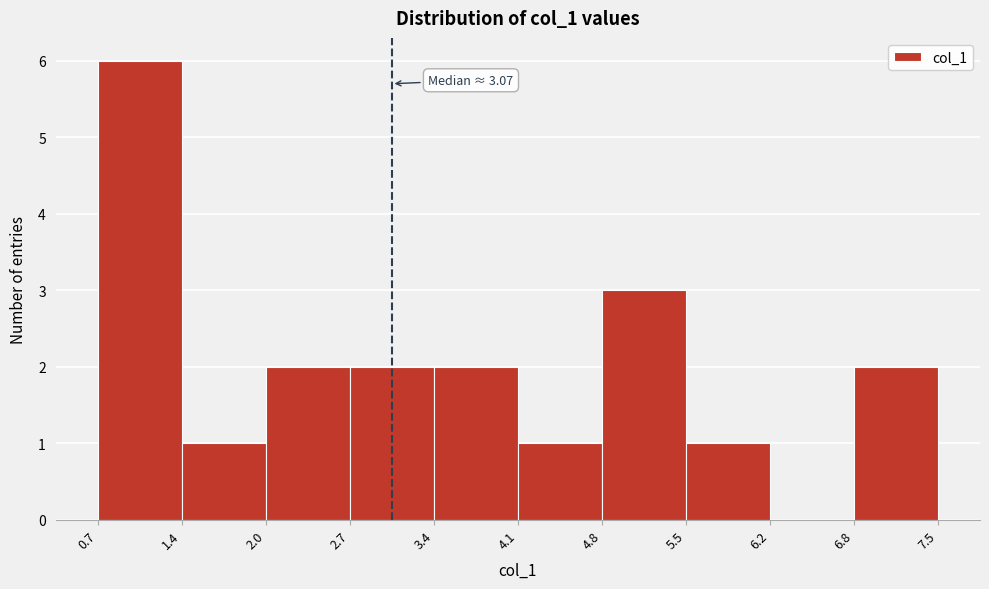

Which range on the x-axis has the tallest bar?

0.7 to 1.4